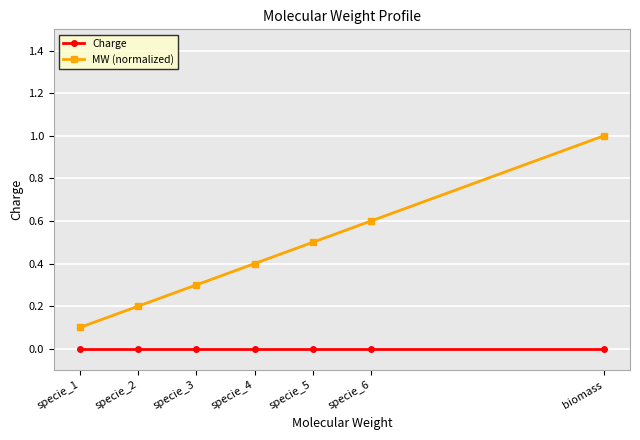

At which label is MW (normalized) closest to 0?

specie_1